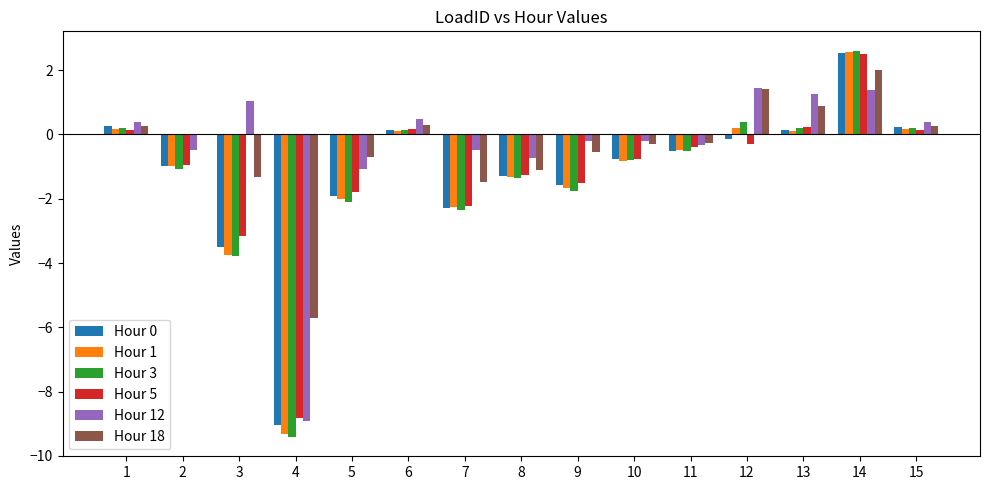

Is the value of Hour 12 at 4 greater than the value of Hour 3 at 15?

No